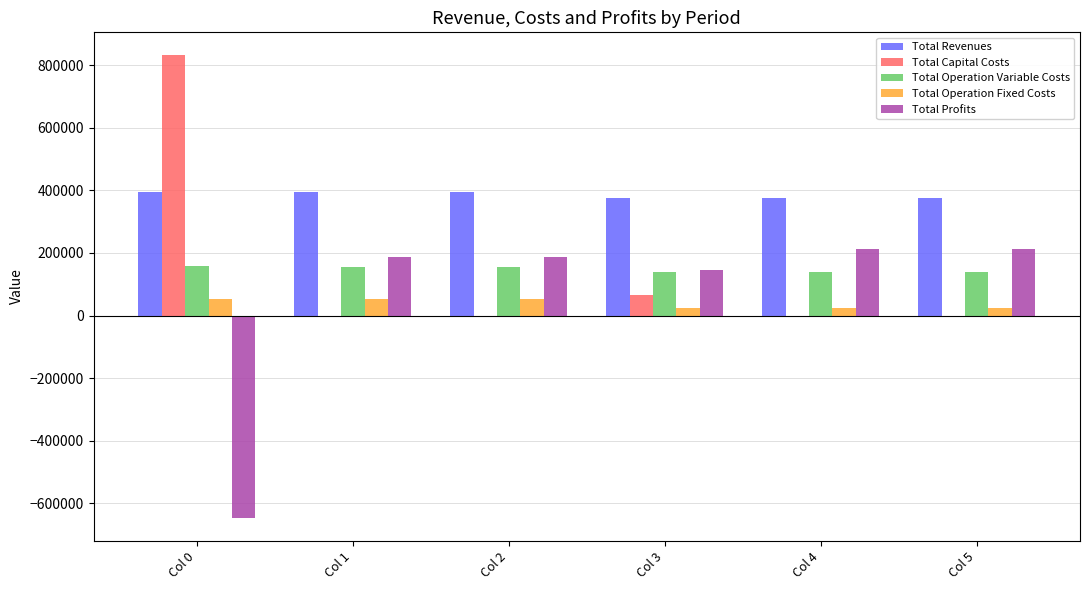

What are all the series names shown in the legend?

Total Revenues, Total Capital Costs, Total Operation Variable Costs, Total Operation Fixed Costs, Total Profits